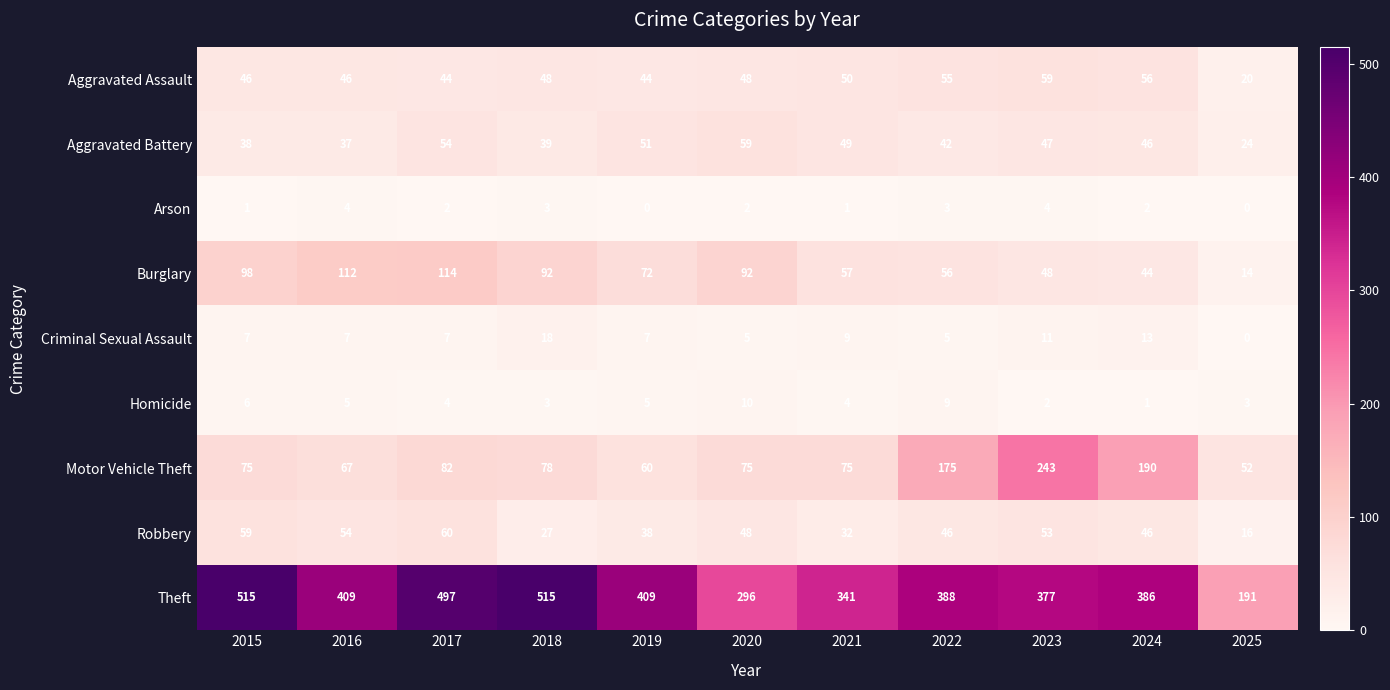

Is it true that Robbery equals 59 at 2015?

True